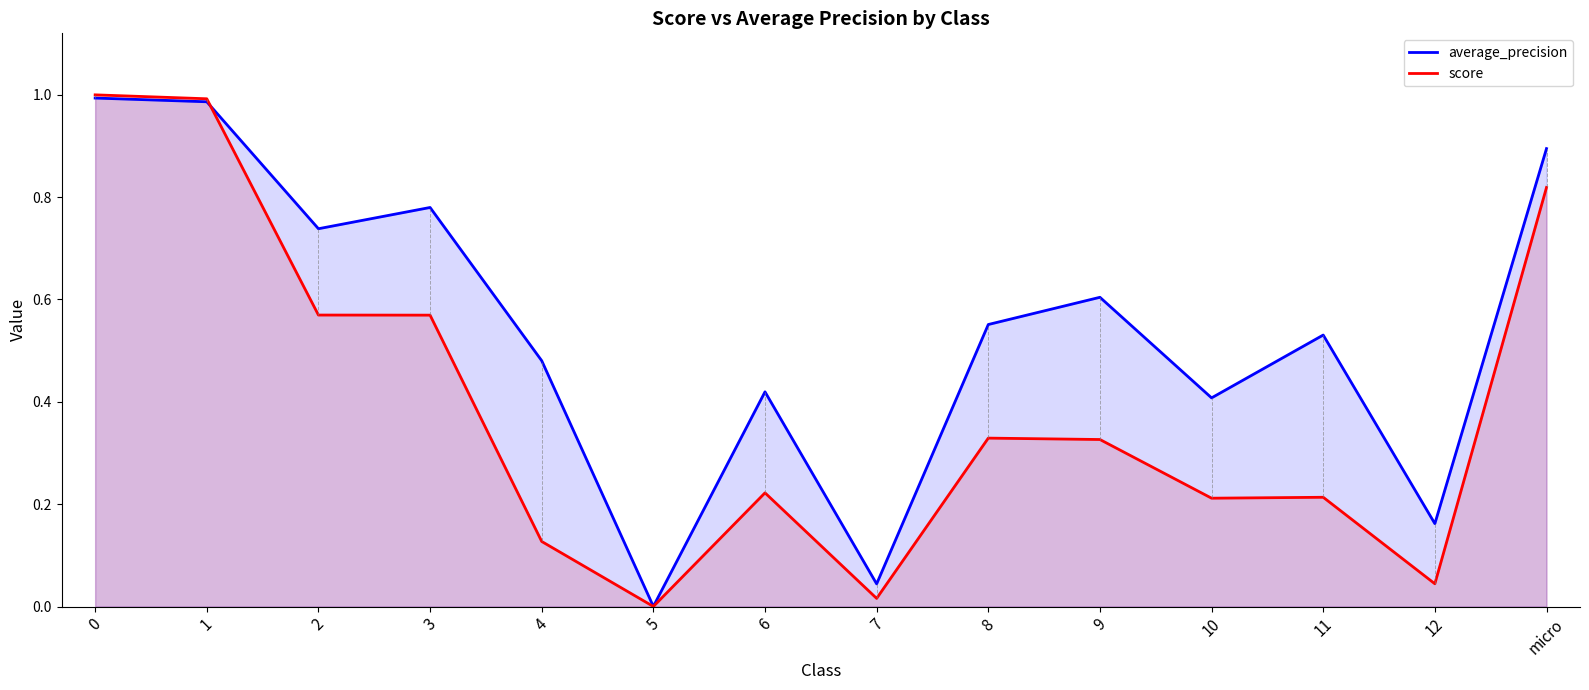

In average_precision, how many points are lower than both neighbors (excluding endpoints)?

5